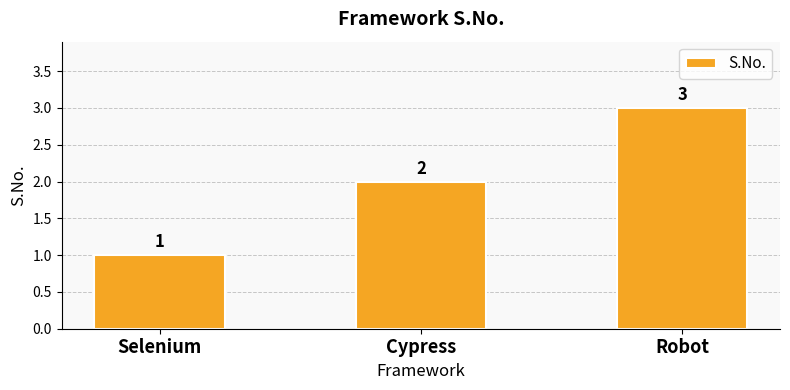

Reading right to left, list all the values displayed in this chart.

3	2	1